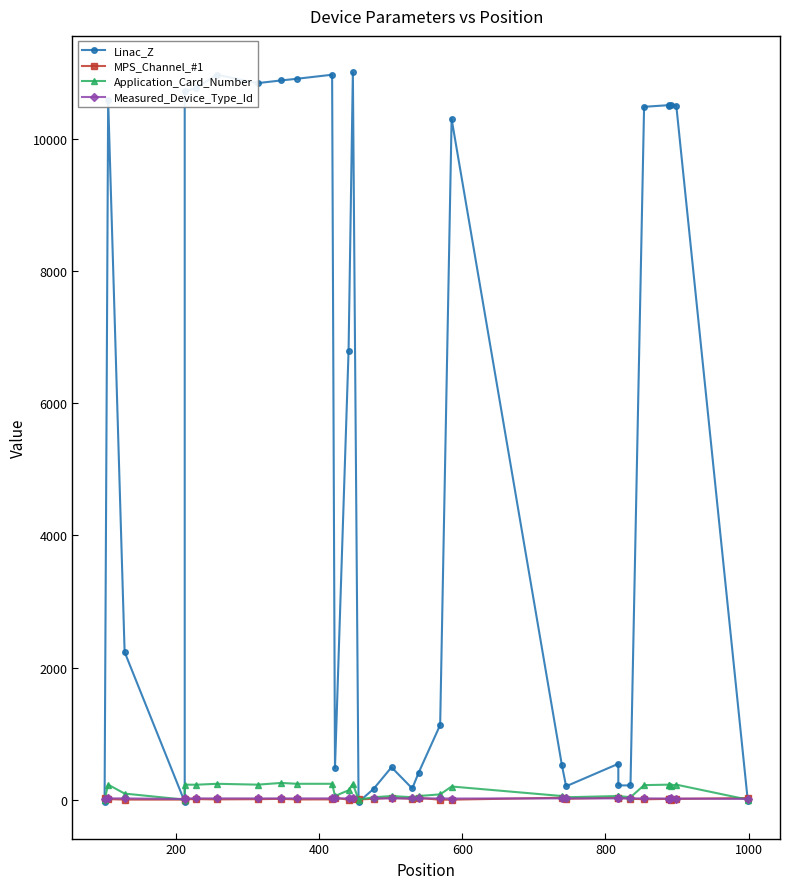

How many distinct data groups are displayed?

4